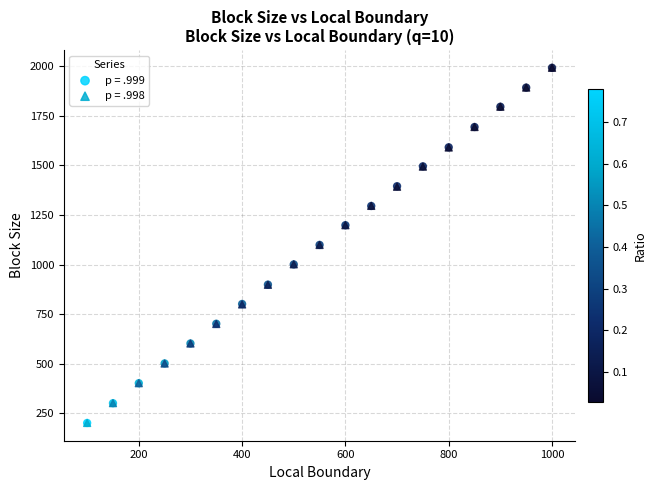

What are all the series names shown in the legend?

p = .999, p = .998